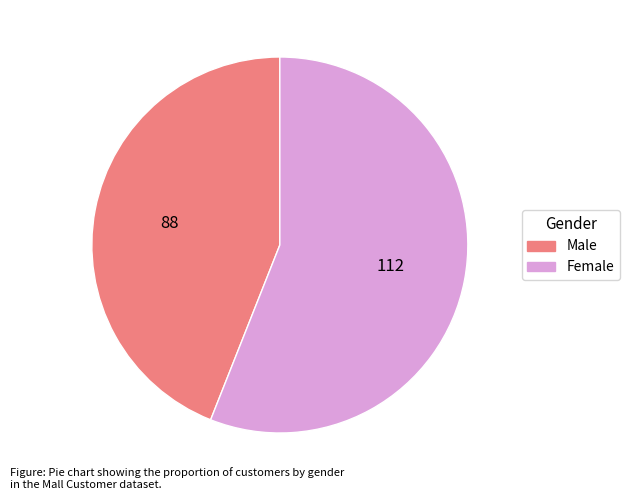

What is the smallest slice in the pie chart?

Male